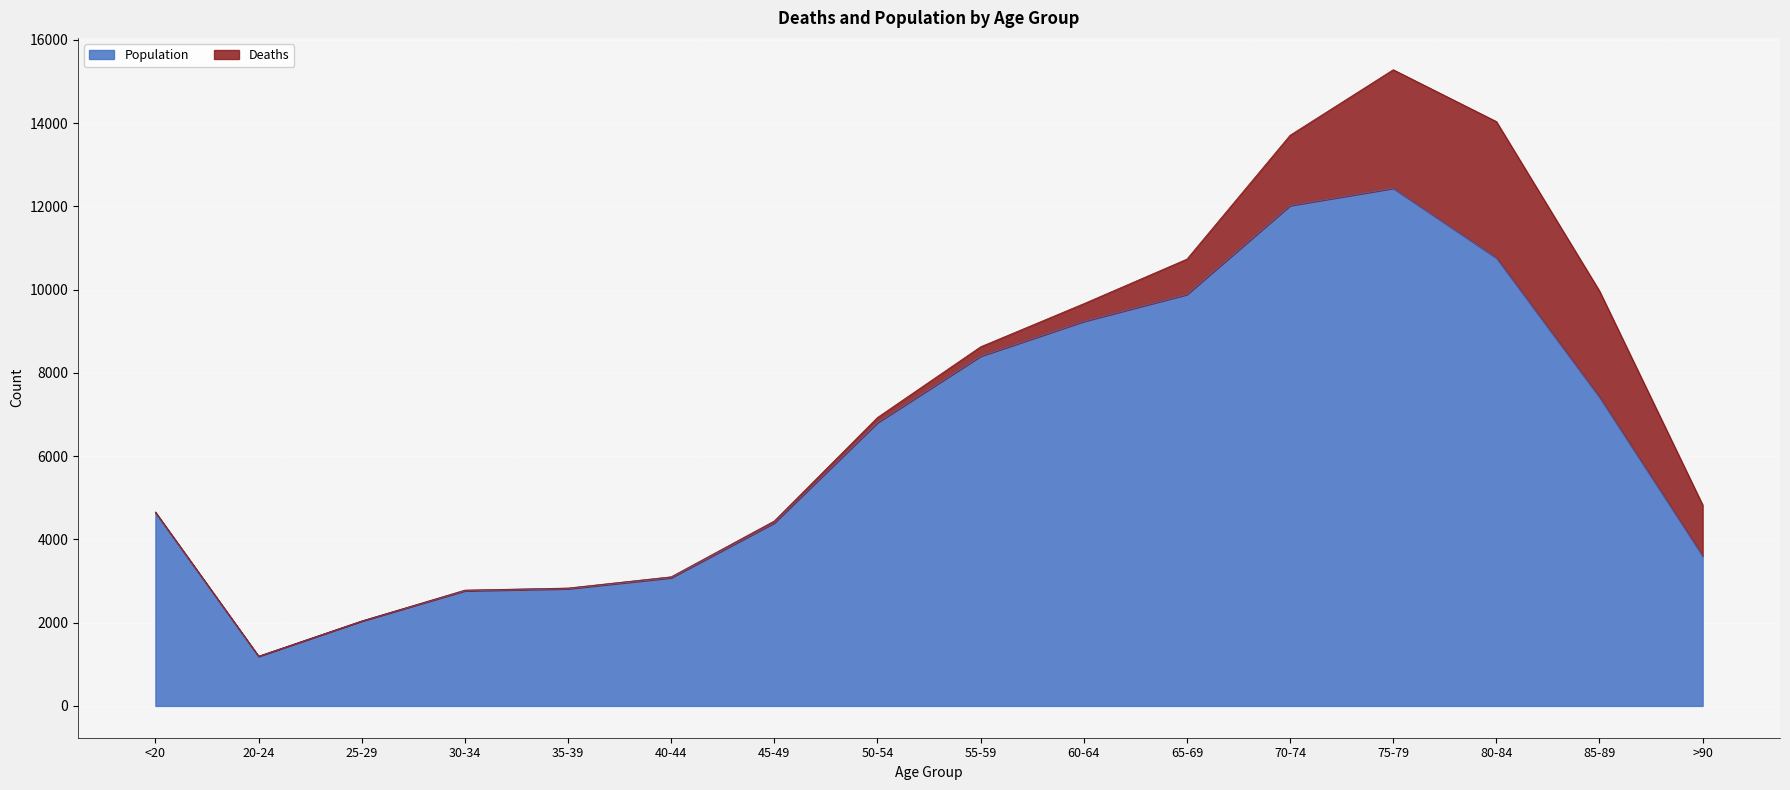

At which category does the chart reach its minimum across all series?

20-24